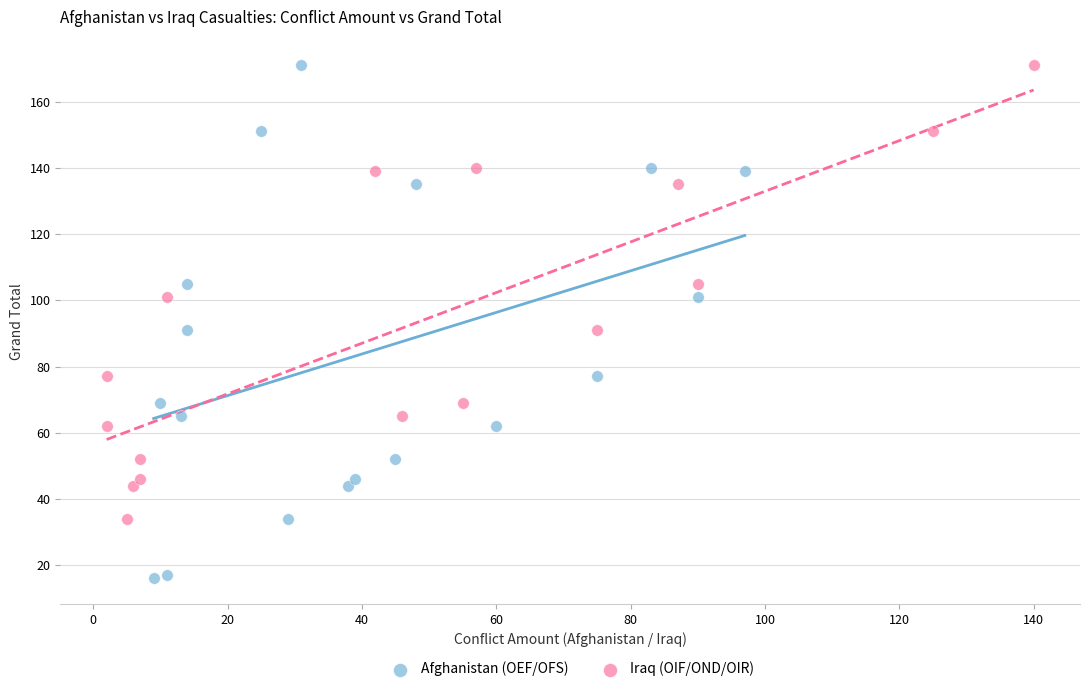

Which series has the largest Y range (max minus min)?

Afghanistan (OEF/OFS)